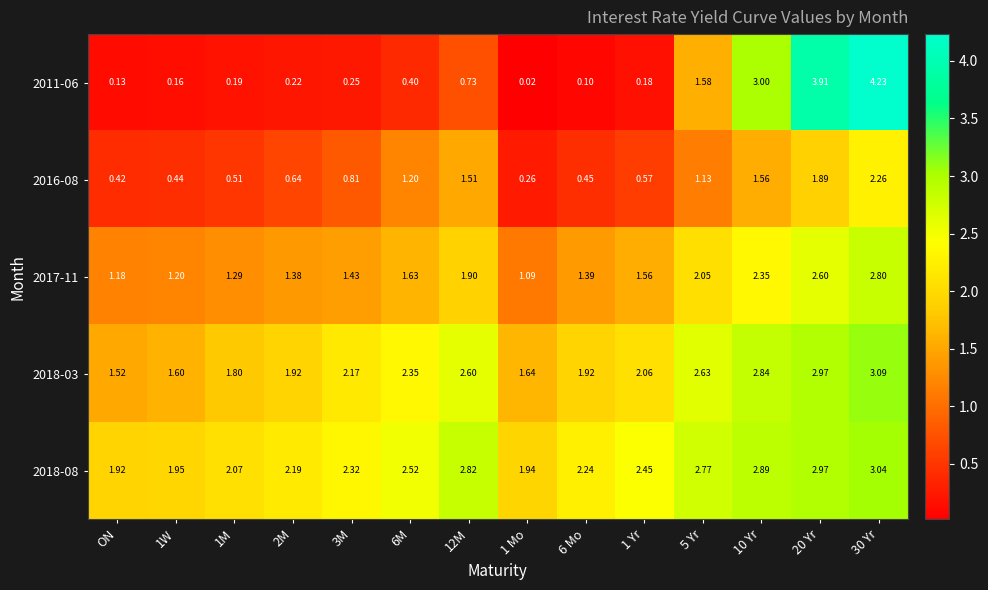

Is the value of 2016-08 at 1 Yr greater than the value of 2017-11 at 12M?

No